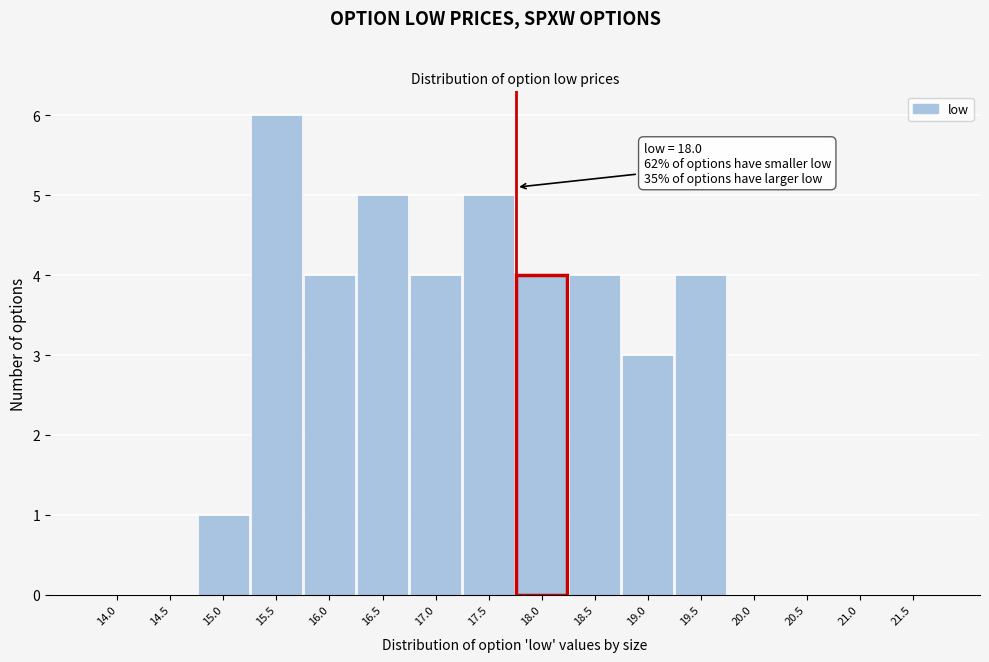

Reading right to left, list all the values displayed in this chart.

21.5=0	21.0=0	20.5=0	20.0=0	19.5=4	19.0=3	18.5=4	18.0=4	17.5=5	17.0=4	16.5=5	16.0=4	15.5=6	15.0=1	14.5=0	14.0=0